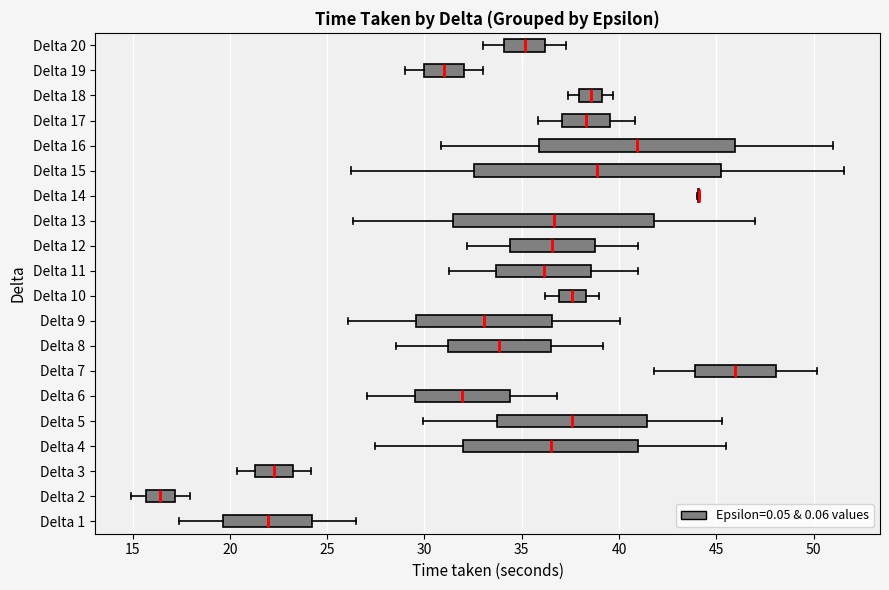

Reading bottom to top, transcribe this box plot: for each box, give where its median line is, the range the box spans, and where its two whiskers end, as read against the x-axis. The values are not printed on the chart, so give them approximately, as read against the axis.

Delta 1: median 22.0, box 19.5 to 24.0, whiskers 17.5 to 26.5
Delta 2: median 16.5, box 15.5 to 17.0, whiskers 15.0 to 18.0
Delta 3: median 22.5, box 21.5 to 23.0, whiskers 20.5 to 24.0
Delta 4: median 36.5, box 32.0 to 41.0, whiskers 27.5 to 45.5
Delta 5: median 37.5, box 34.0 to 41.5, whiskers 30.0 to 45.5
Delta 6: median 32.0, box 29.5 to 34.5, whiskers 27.0 to 37.0
Delta 7: median 46.0, box 44.0 to 48.0, whiskers 42.0 to 50.0
Delta 8: median 34.0, box 31.0 to 36.5, whiskers 28.5 to 39.0
Delta 9: median 33.0, box 29.5 to 36.5, whiskers 26.0 to 40.0
Delta 10: median 37.5, box 37.0 to 38.5, whiskers 36.0 to 39.0
Delta 11: median 36.0, box 33.5 to 38.5, whiskers 31.5 to 41.0
Delta 12: median 36.5, box 34.5 to 39.0, whiskers 32.0 to 41.0
Delta 13: median 36.5, box 31.5 to 42.0, whiskers 26.5 to 47.0
Delta 14: box collapsed to a line at 44.0, whiskers 44.0 to 44.0
Delta 15: median 39.0, box 32.5 to 45.0, whiskers 26.0 to 51.5
Delta 16: median 41.0, box 36.0 to 46.0, whiskers 31.0 to 51.0
Delta 17: median 38.5, box 37.0 to 39.5, whiskers 36.0 to 41.0
Delta 18: median 38.5, box 38.0 to 39.0, whiskers 37.5 to 39.5
Delta 19: median 31.0, box 30.0 to 32.0, whiskers 29.0 to 33.0
Delta 20: median 35.0, box 34.0 to 36.0, whiskers 33.0 to 37.5